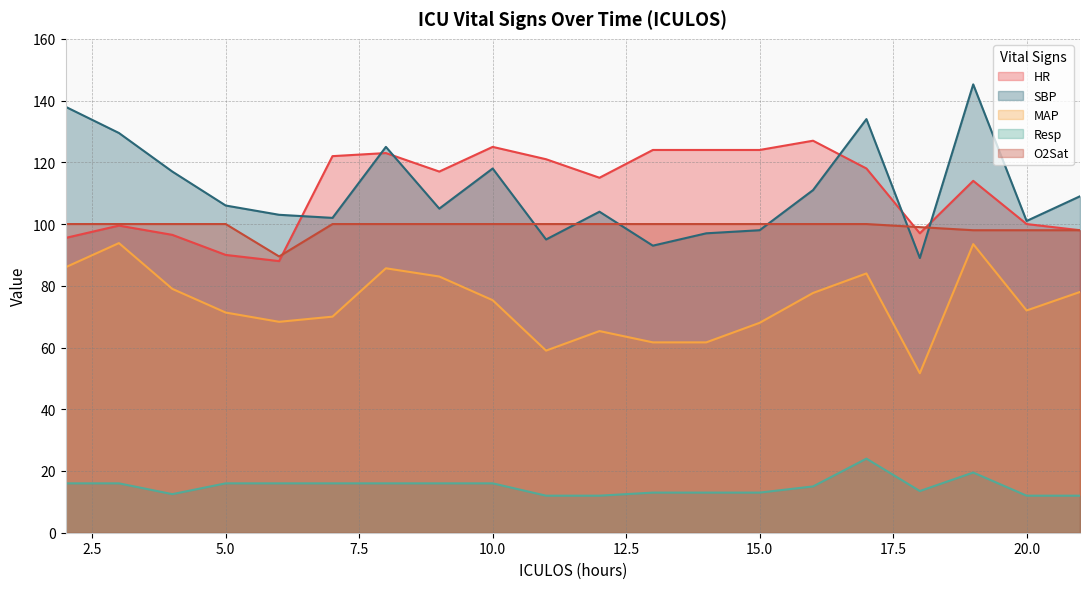

Count the number of categories in the chart.

20